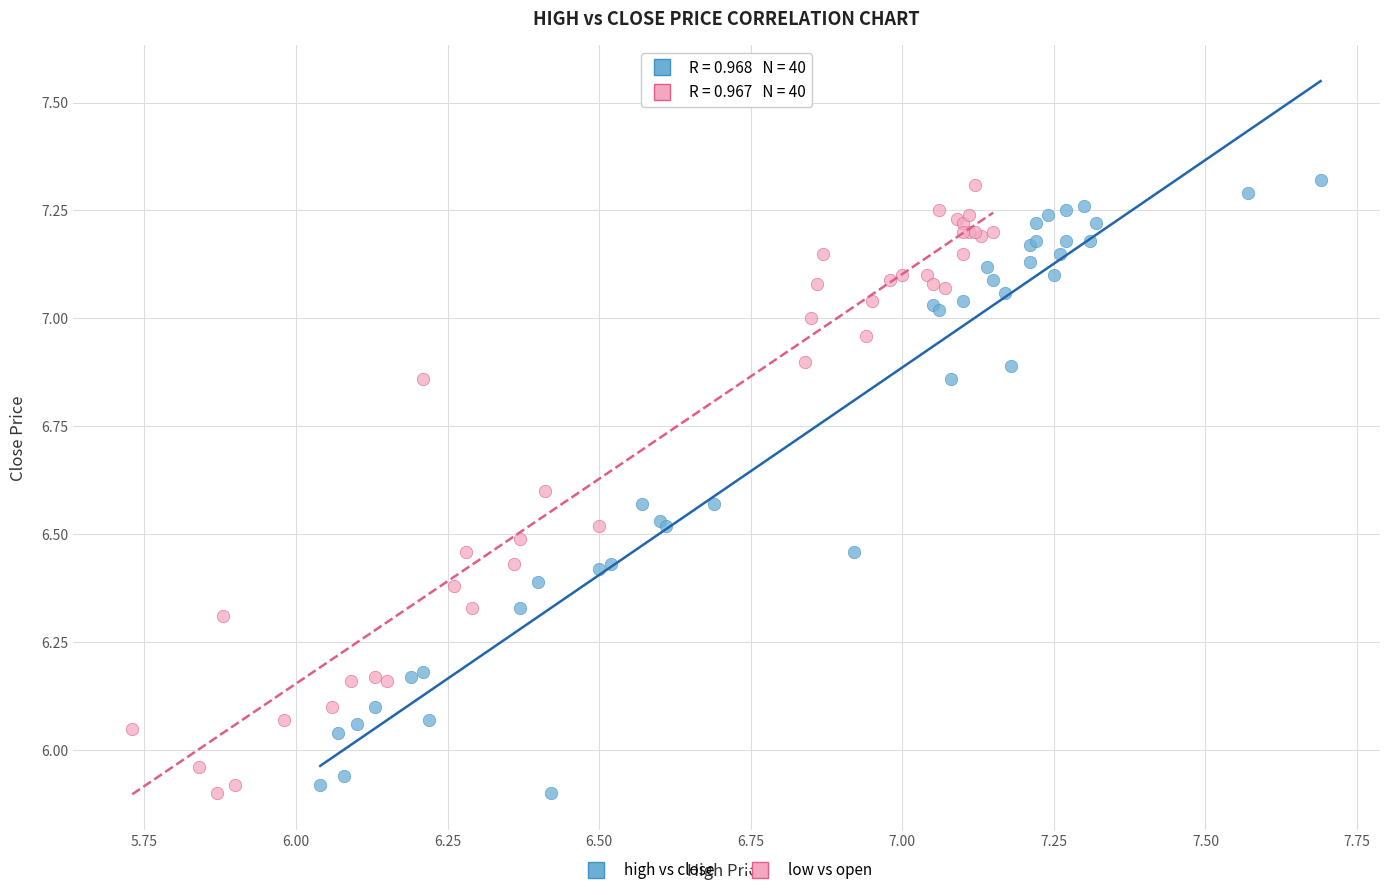

What are all the series names shown in the legend?

high vs close, low vs open